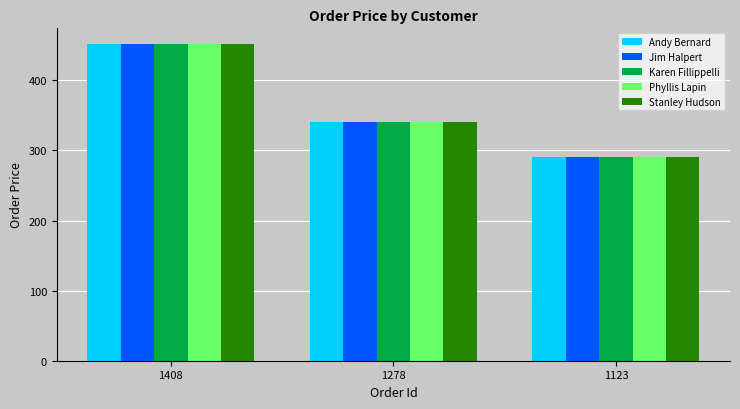

The value of Stanley Hudson at 1408 is 669.1. True or false?

False